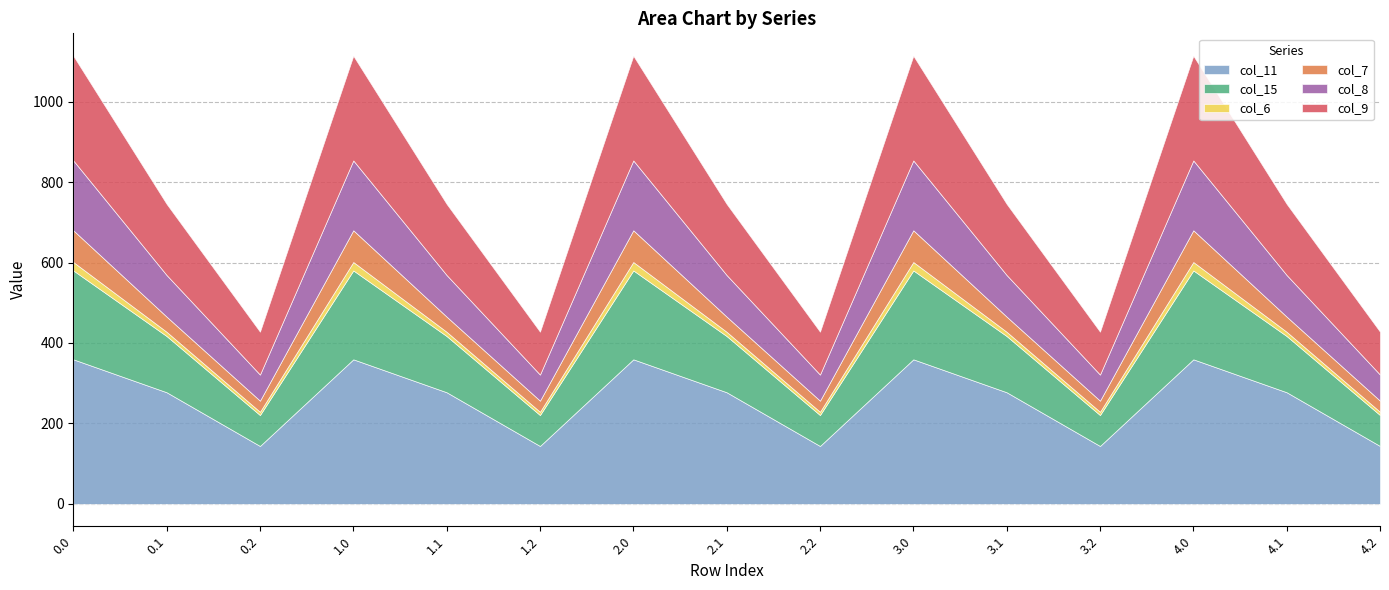

Read the col_7 value at 1.2.

27.6